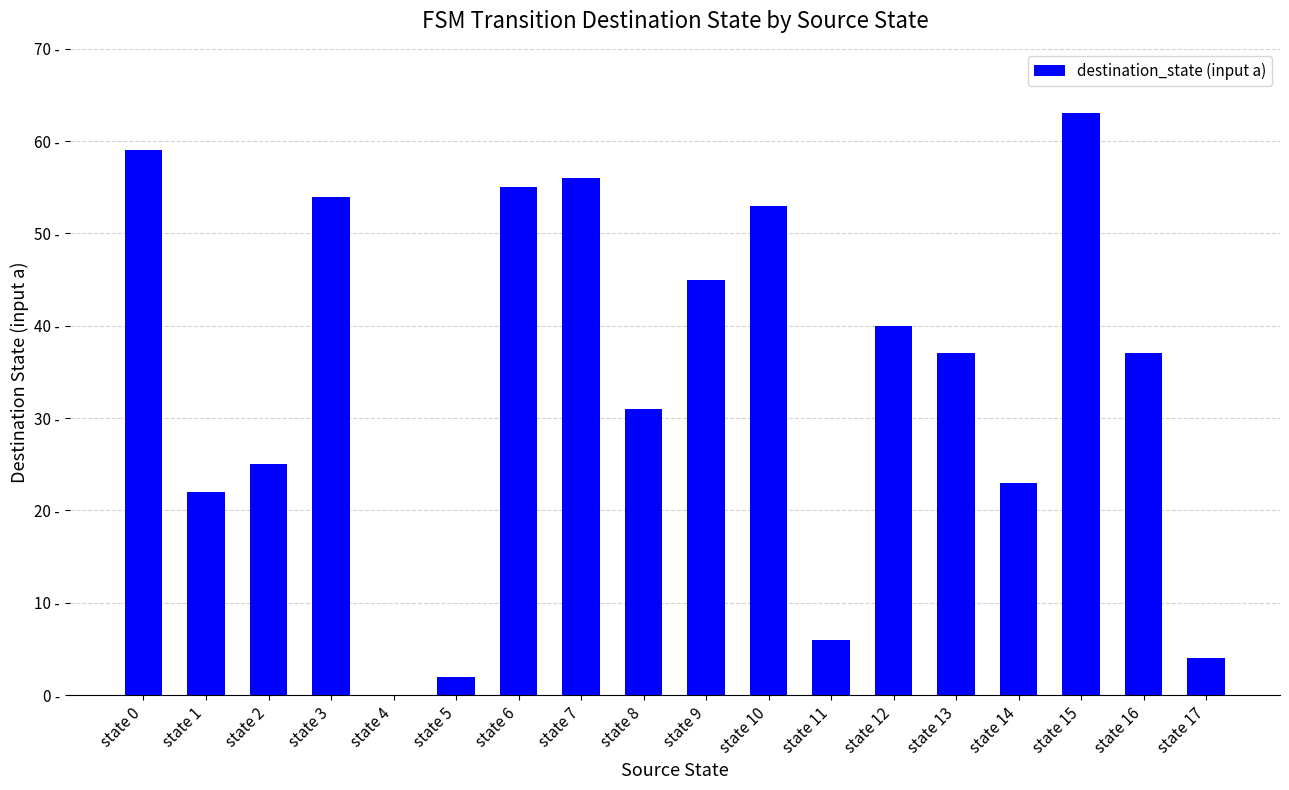

The value at state 1 is 30. True or false?

False